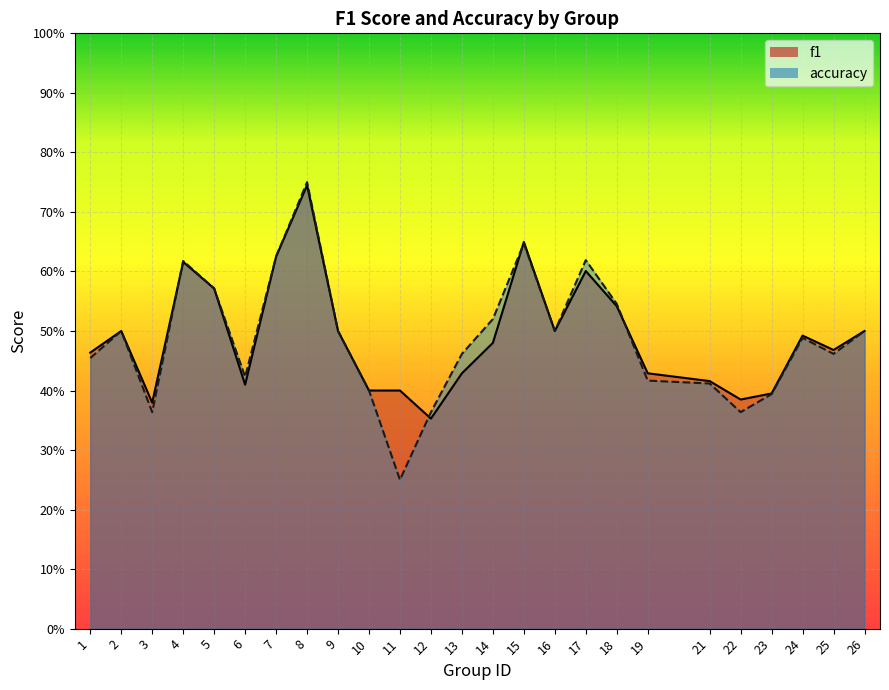

What is the sum of the f1 values at 10 and 5?

1.0